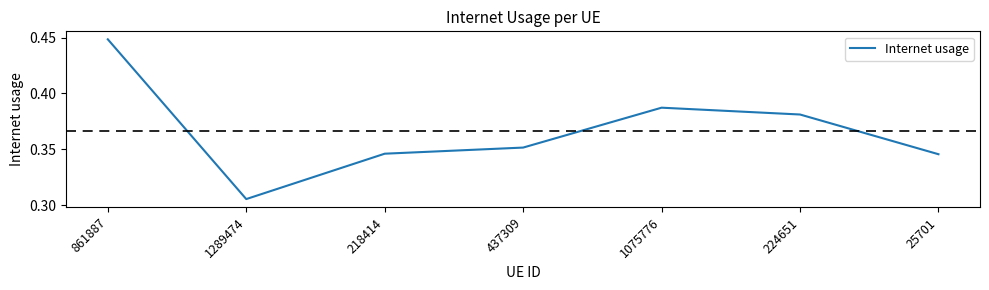

Count the values in the range 0 to 1.

7